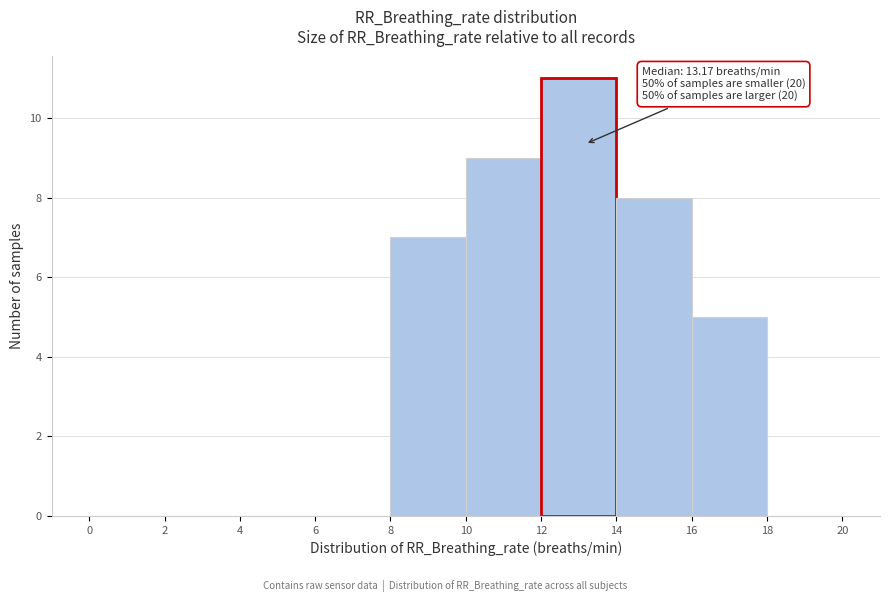

Over which range of the x-axis is the bar tallest?

12 to 14